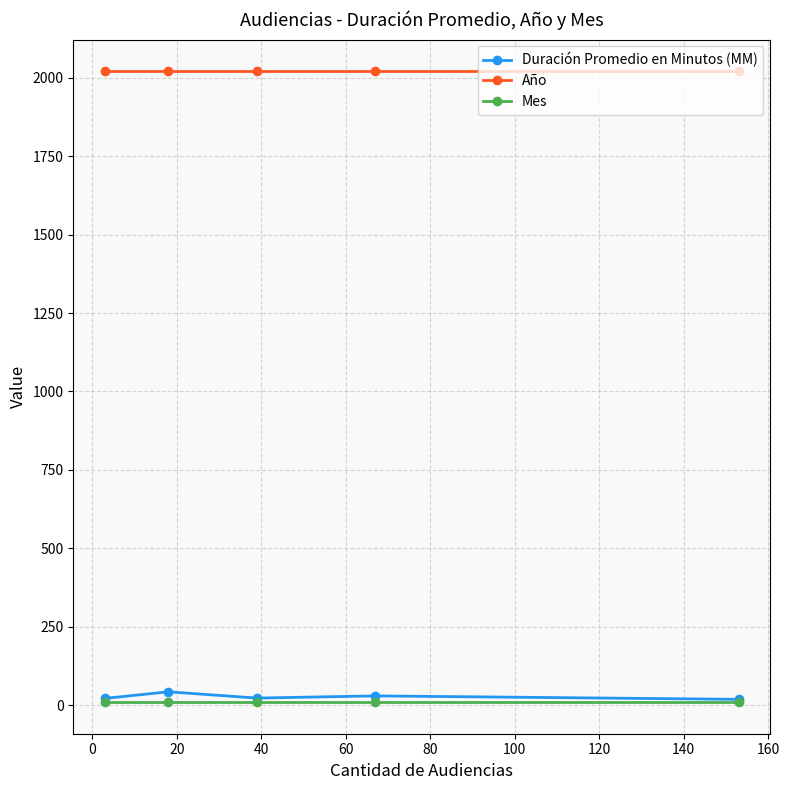

What is the average value of the Año series?

2021